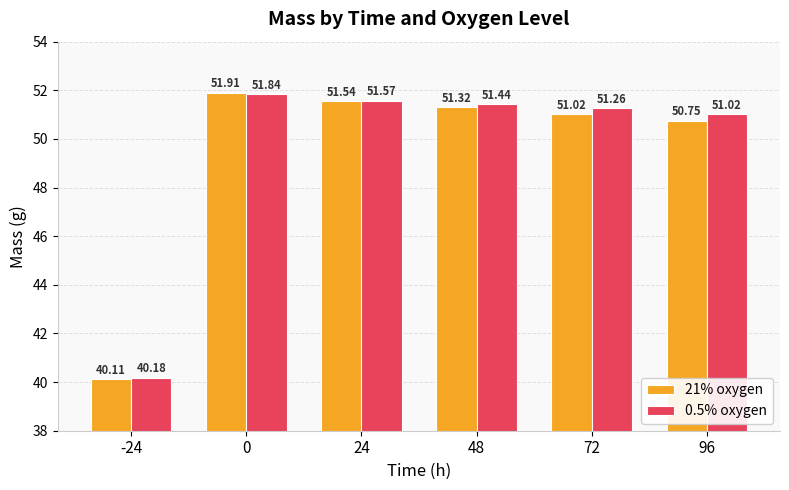

What are all the series names shown in the legend?

21% oxygen, 0.5% oxygen